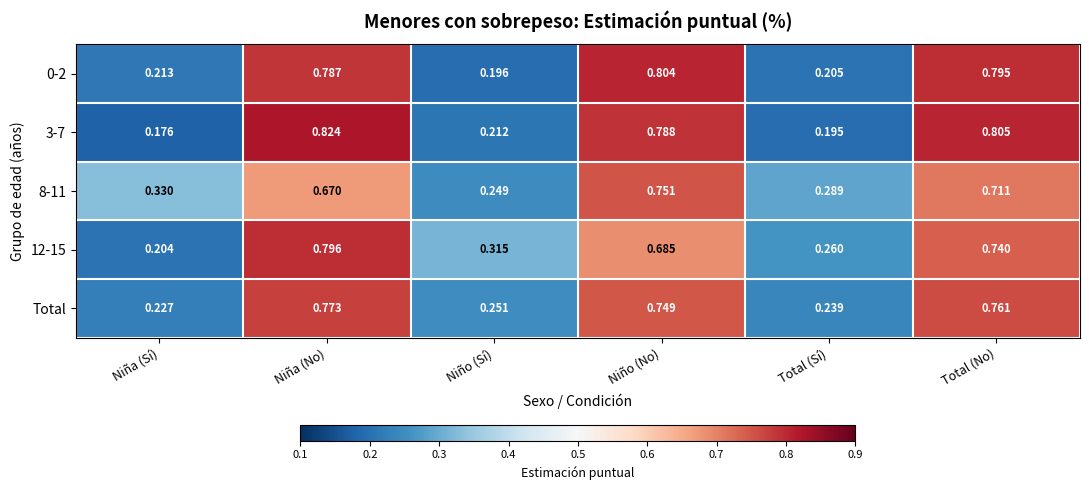

List the series in order of their peak value, highest first.

3-7, 0-2, 12-15, Total, 8-11